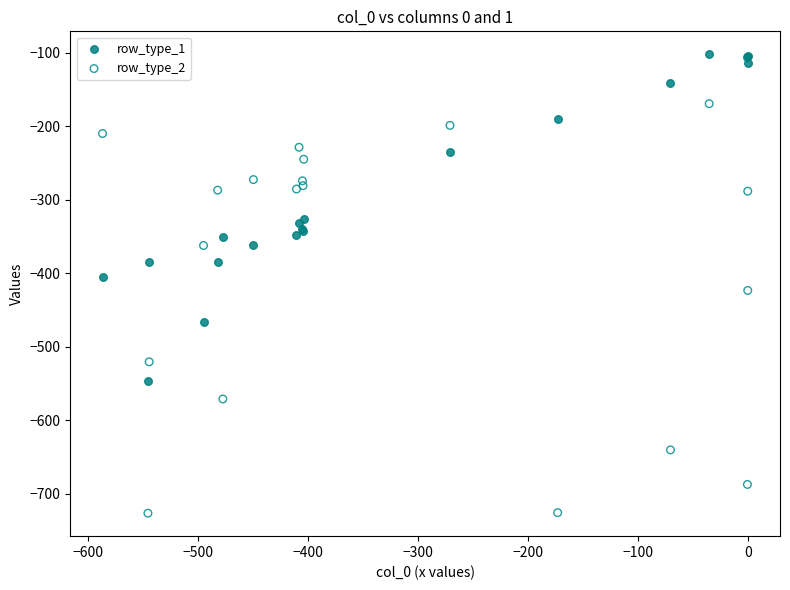

What is the X range (max minus min) for the scatter plot?

586.7